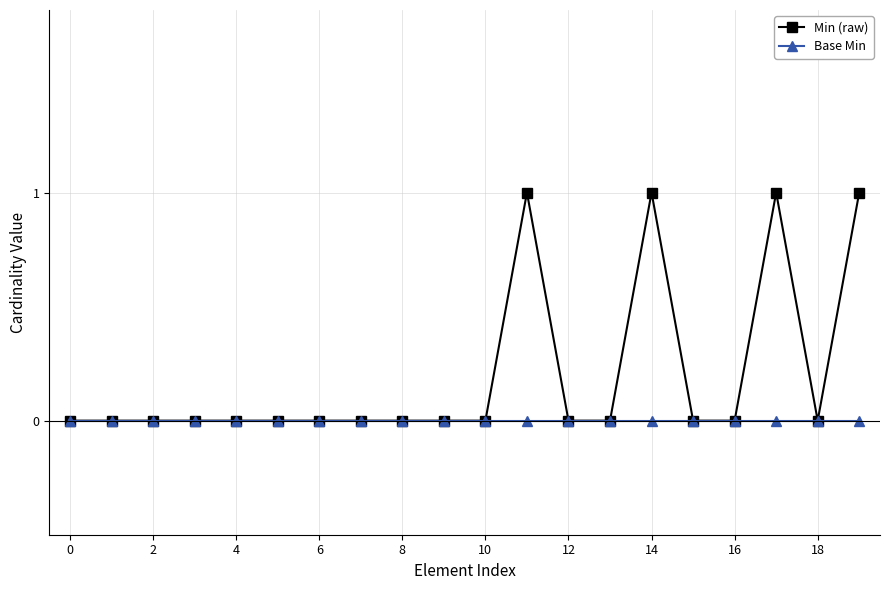

True or false: Min (raw) has more than 2 points higher than both neighbors.

True